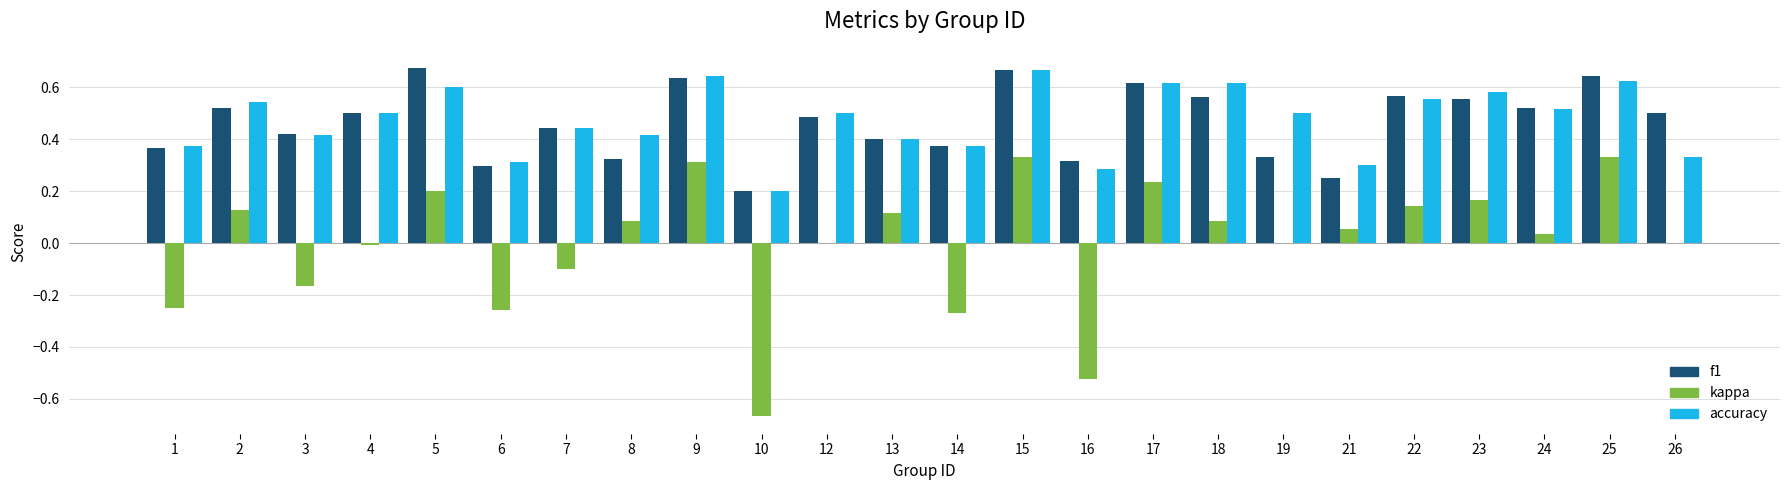

What is the sum of all accuracy values?

11.3